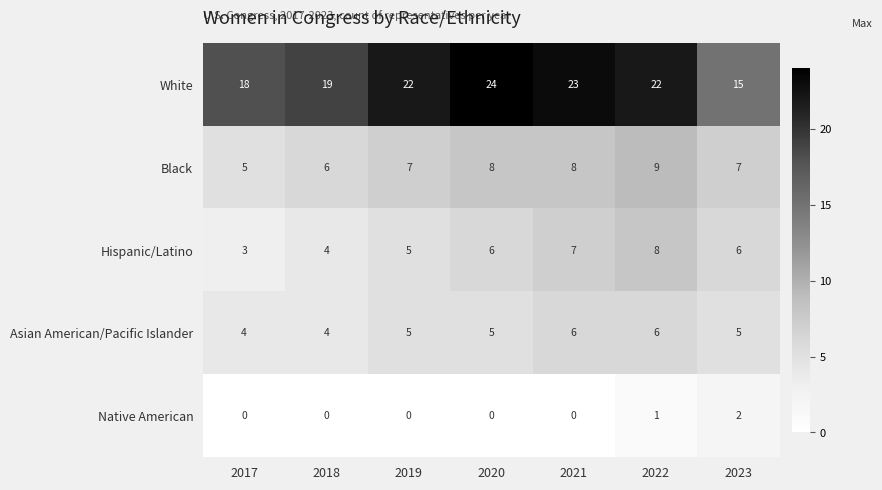

Is it true that Black equals 2 at 2021?

False